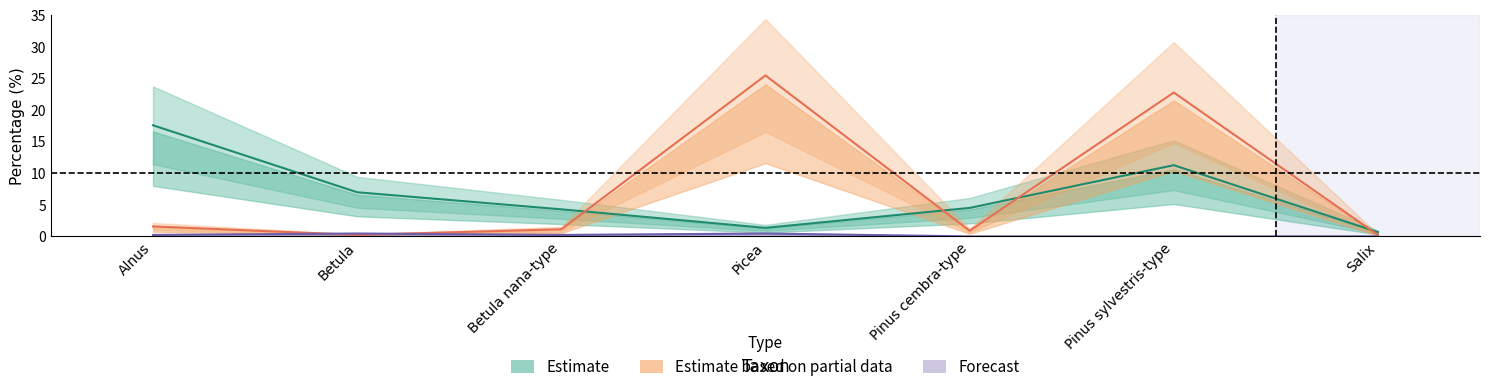

What is the minimum value for Estimate?

0.7